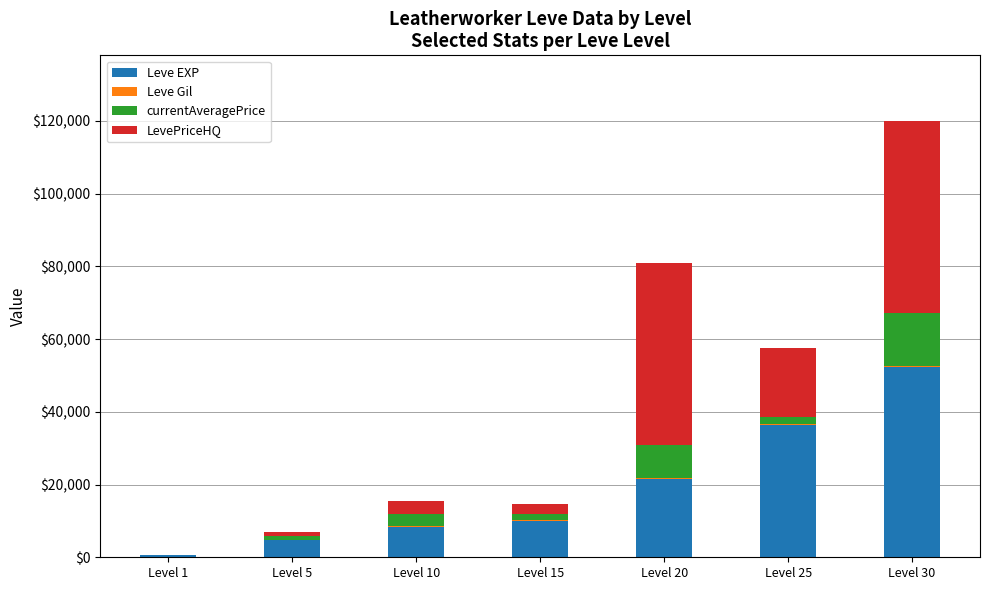

What is the sum of all Leve EXP values?

134030.0